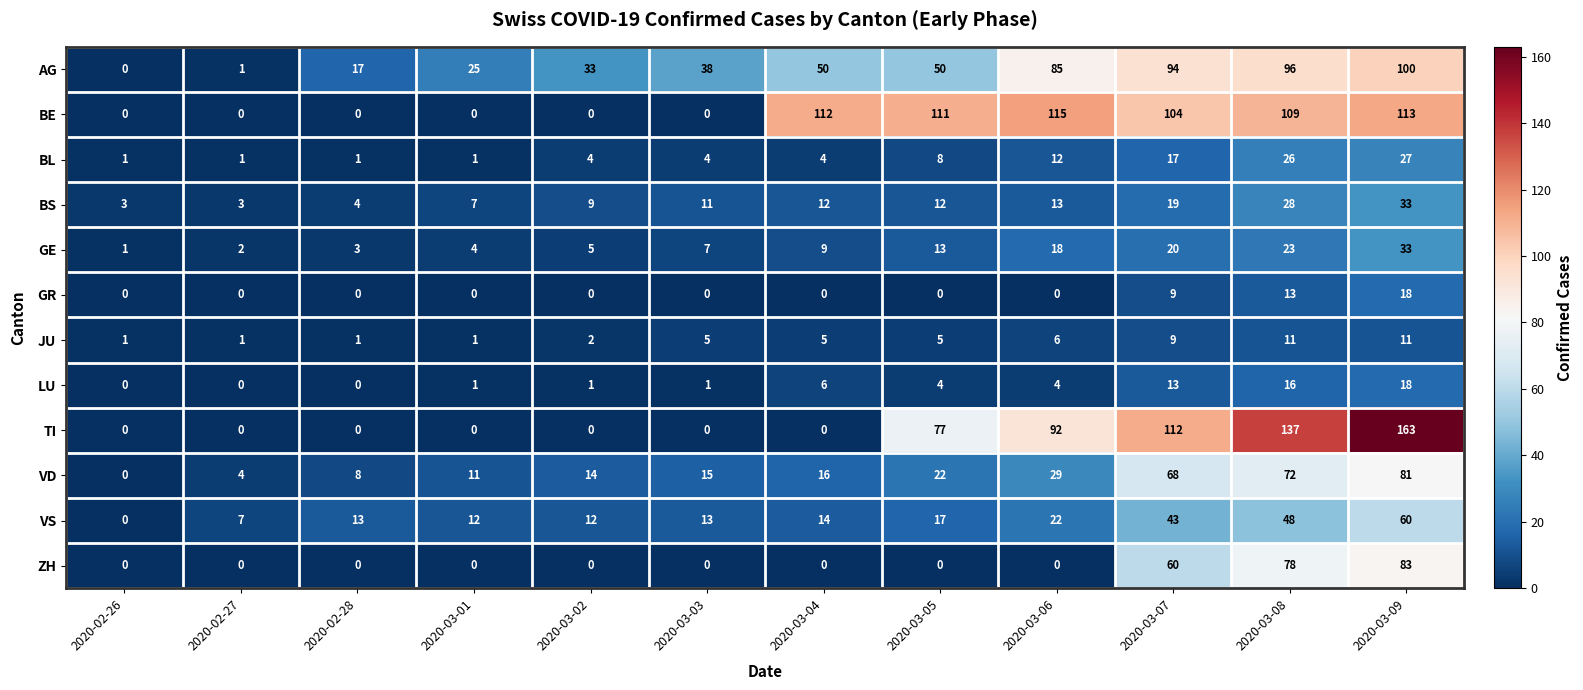

Which label corresponds to the largest value in the chart?

2020-03-09